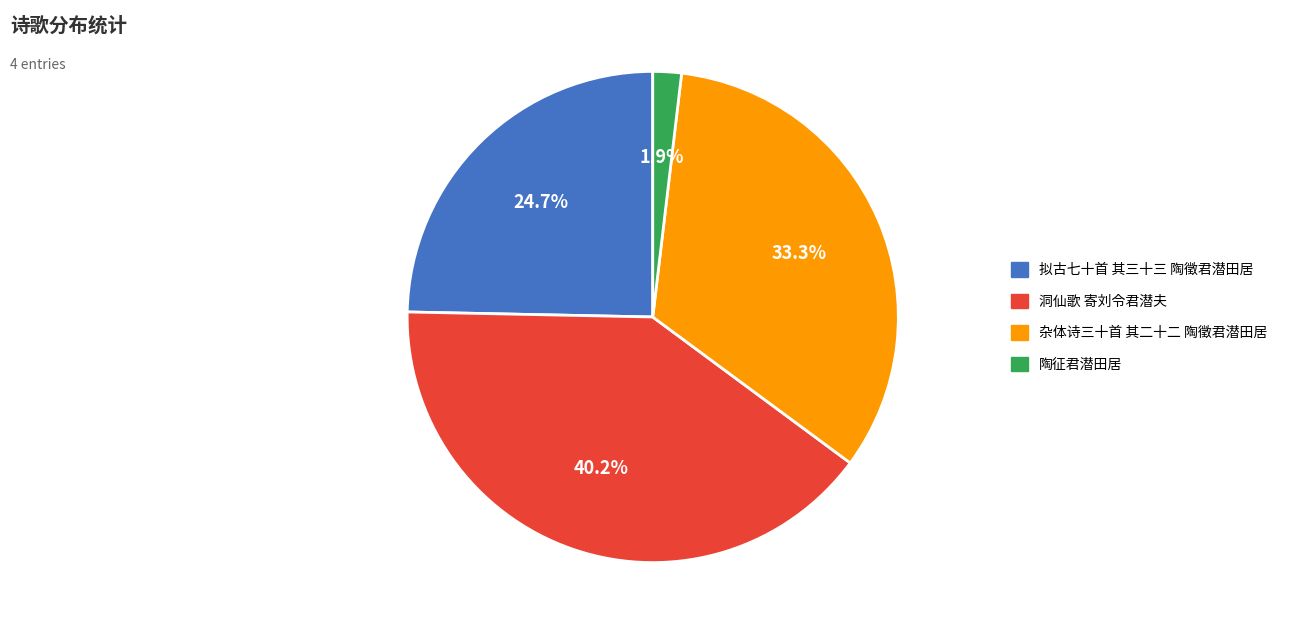

Rank the categories by value from highest to lowest.

洞仙歌 寄刘令君潜夫, 杂体诗三十首 其二十二 陶徵君潜田居, 拟古七十首 其三十三 陶徵君潜田居, 陶征君潜田居